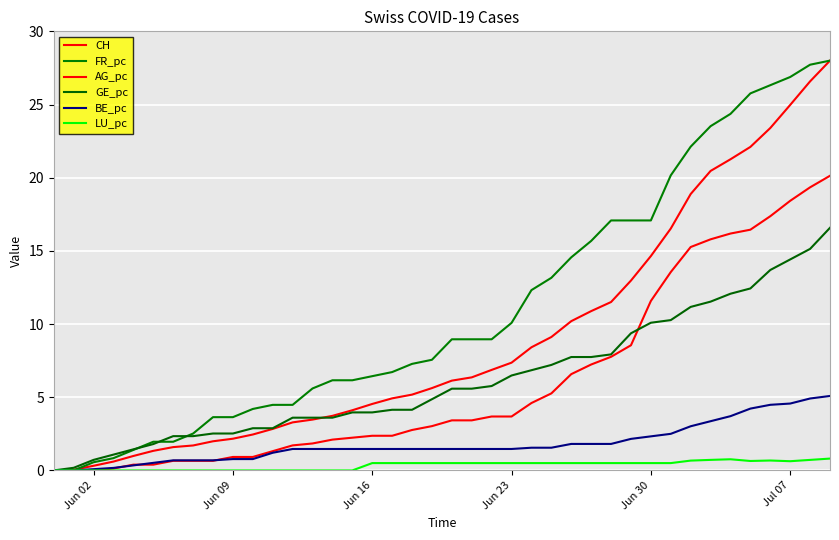

Does the chart display data point markers on the line(s)?

No